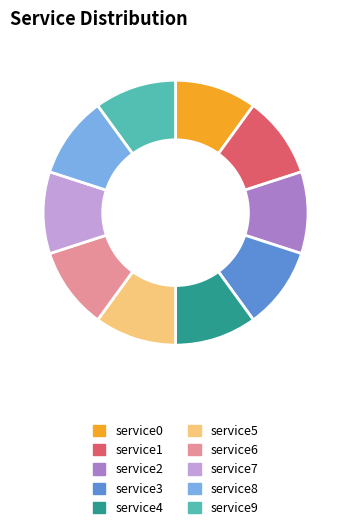

Does service9 represent more than half of the total?

No